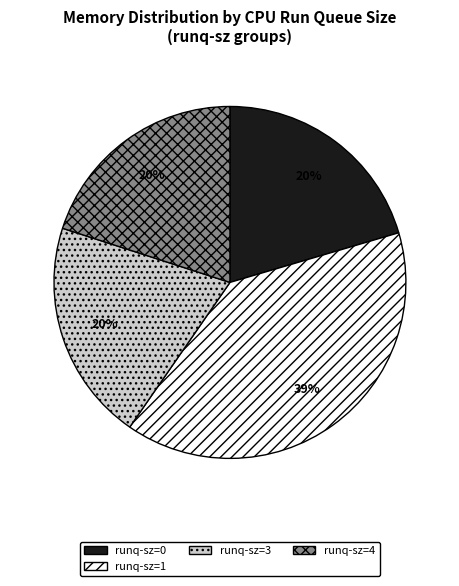

Does runq-sz=3 represent more than half of the total?

No